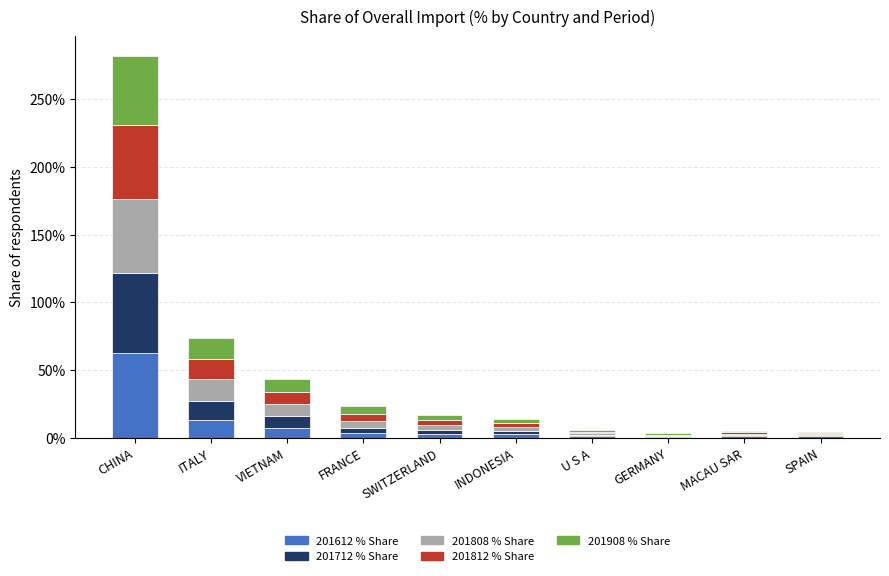

How many distinct data groups are displayed?

5